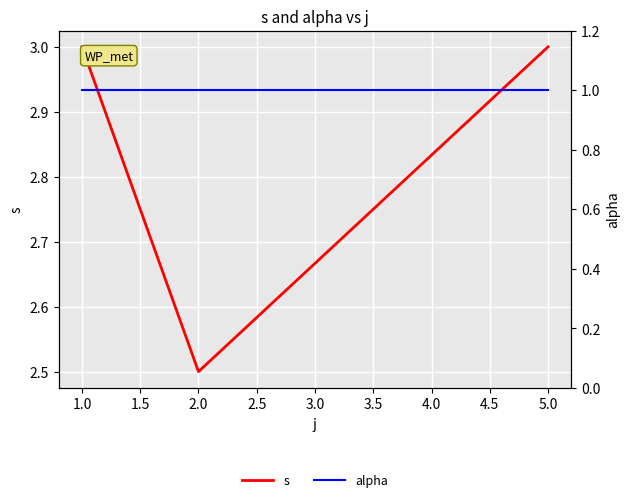

What are all the series names shown in the legend?

s, alpha